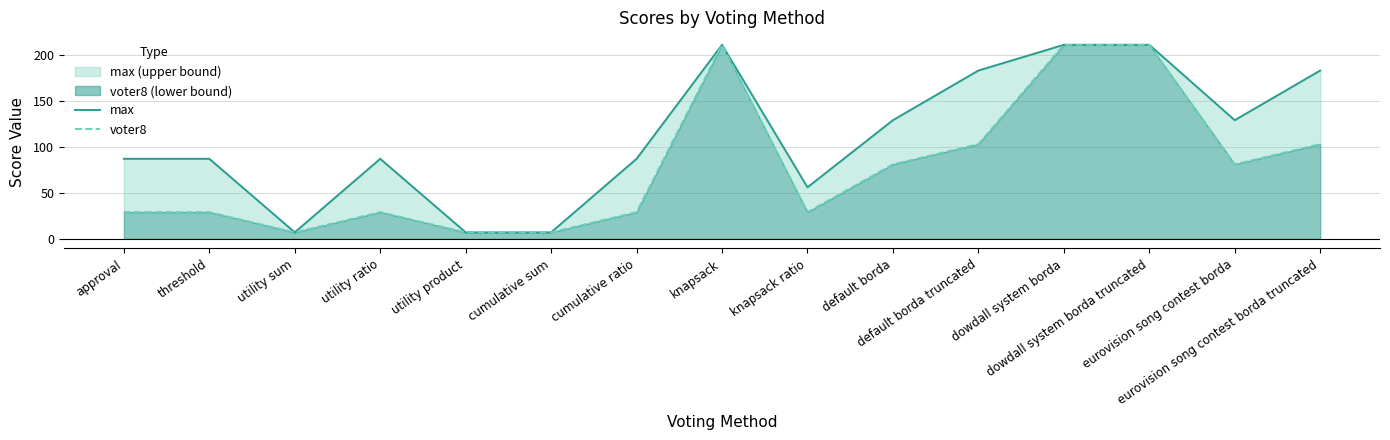

True or false: max and voter8 cross at least once.

False